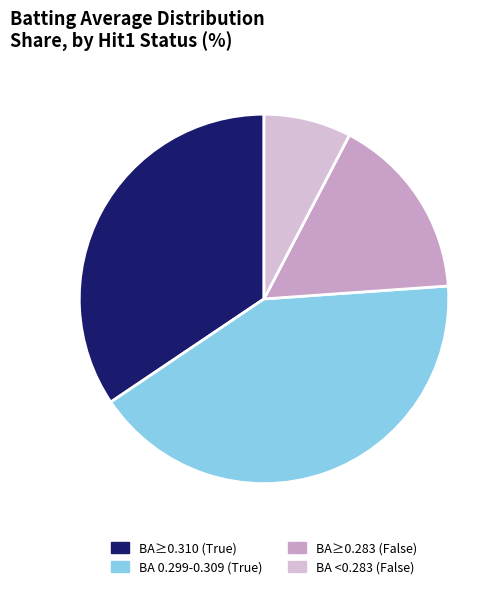

Count the number of slices in the pie.

4